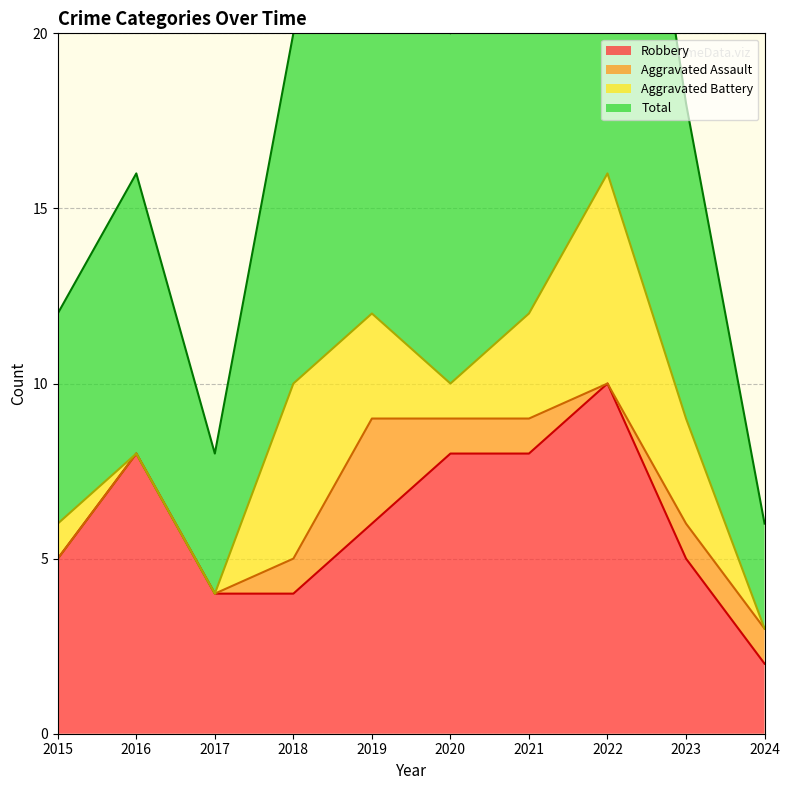

Which series has the largest total across all categories?

Total